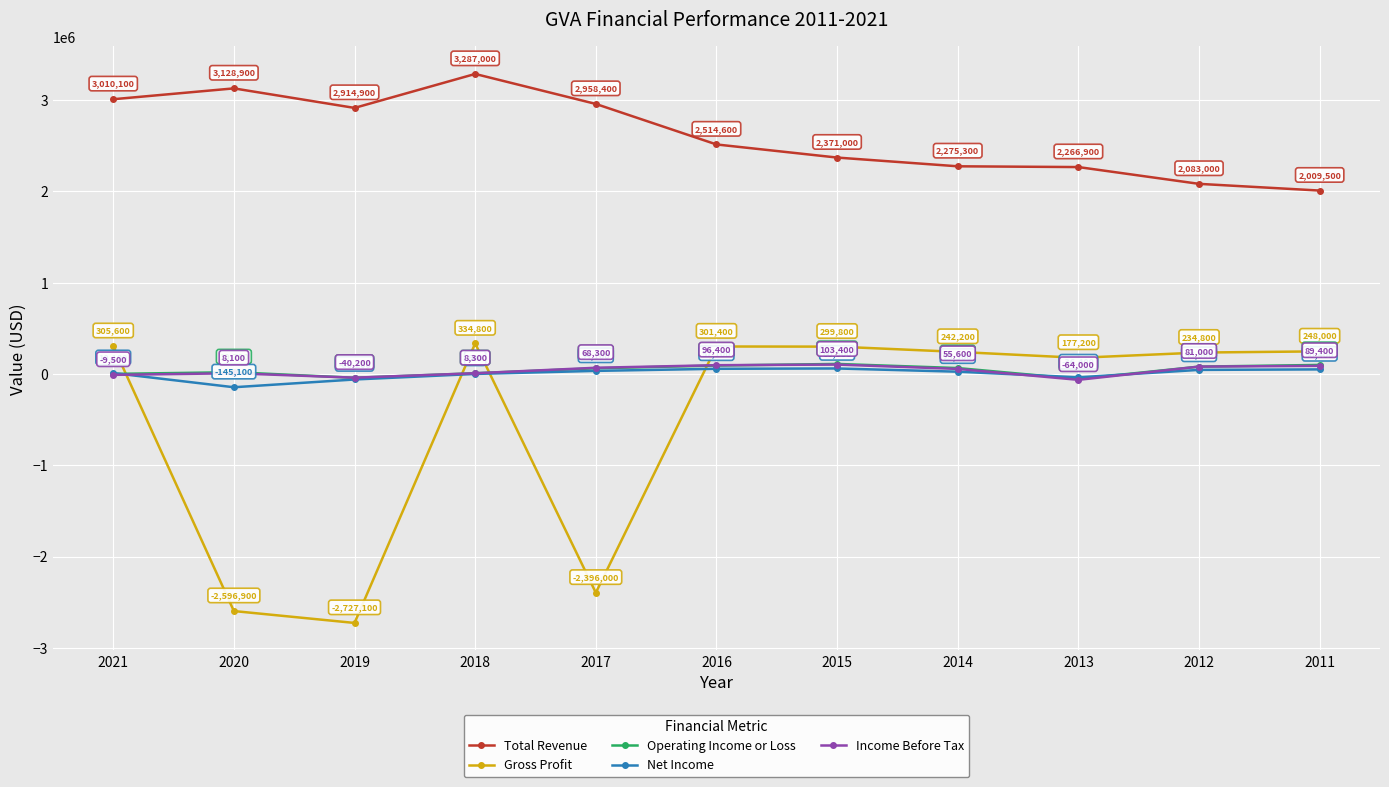

How many lines are shown in the chart?

5